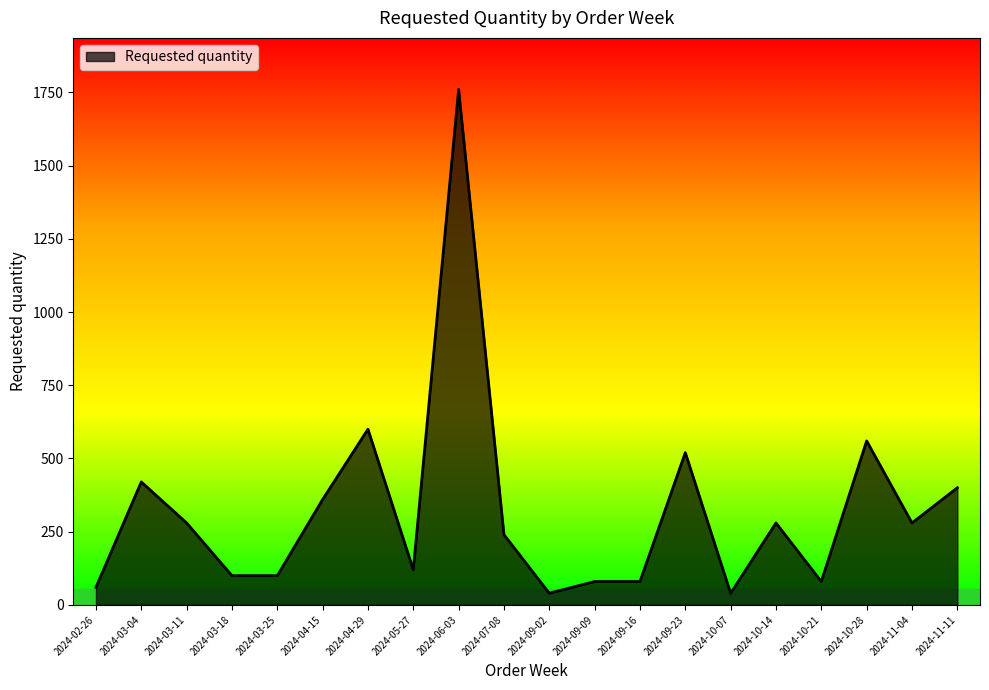

Which label corresponds to the largest value in the chart?

2024-06-03